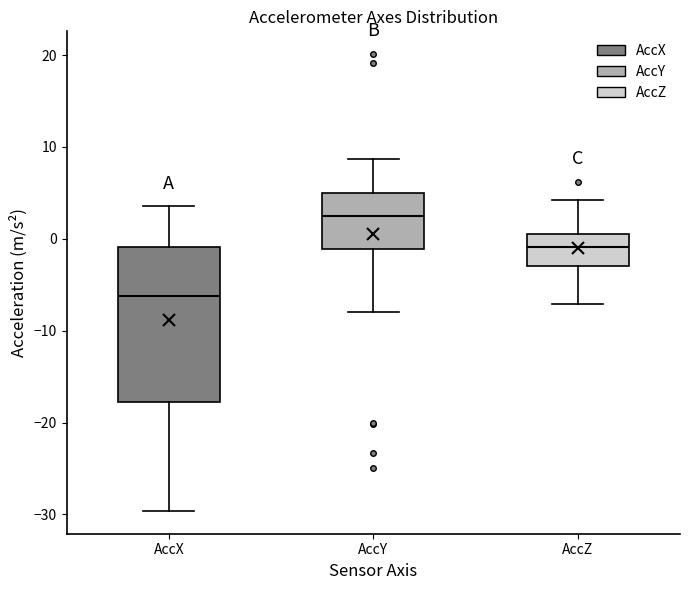

Which box's median line is the highest?

AccY